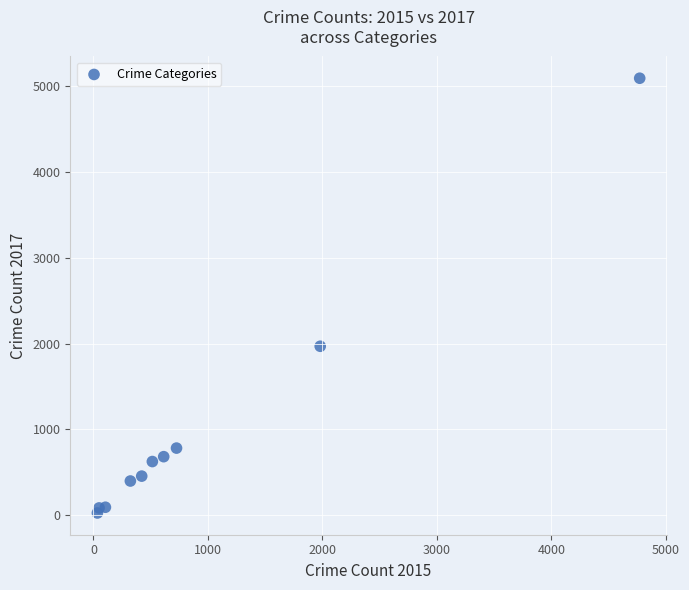

What is the average Y value?

1019